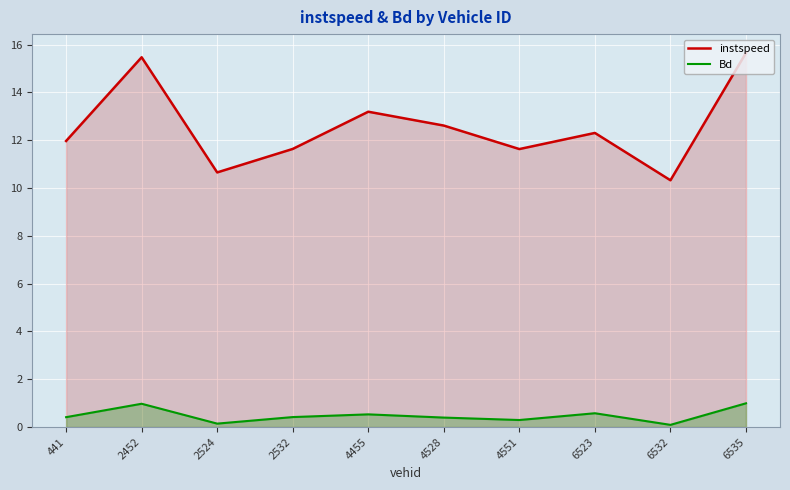

List the labels in order of Bd value, largest first.

6535, 2452, 6523, 4455, 2532, 441, 4528, 4551, 2524, 6532